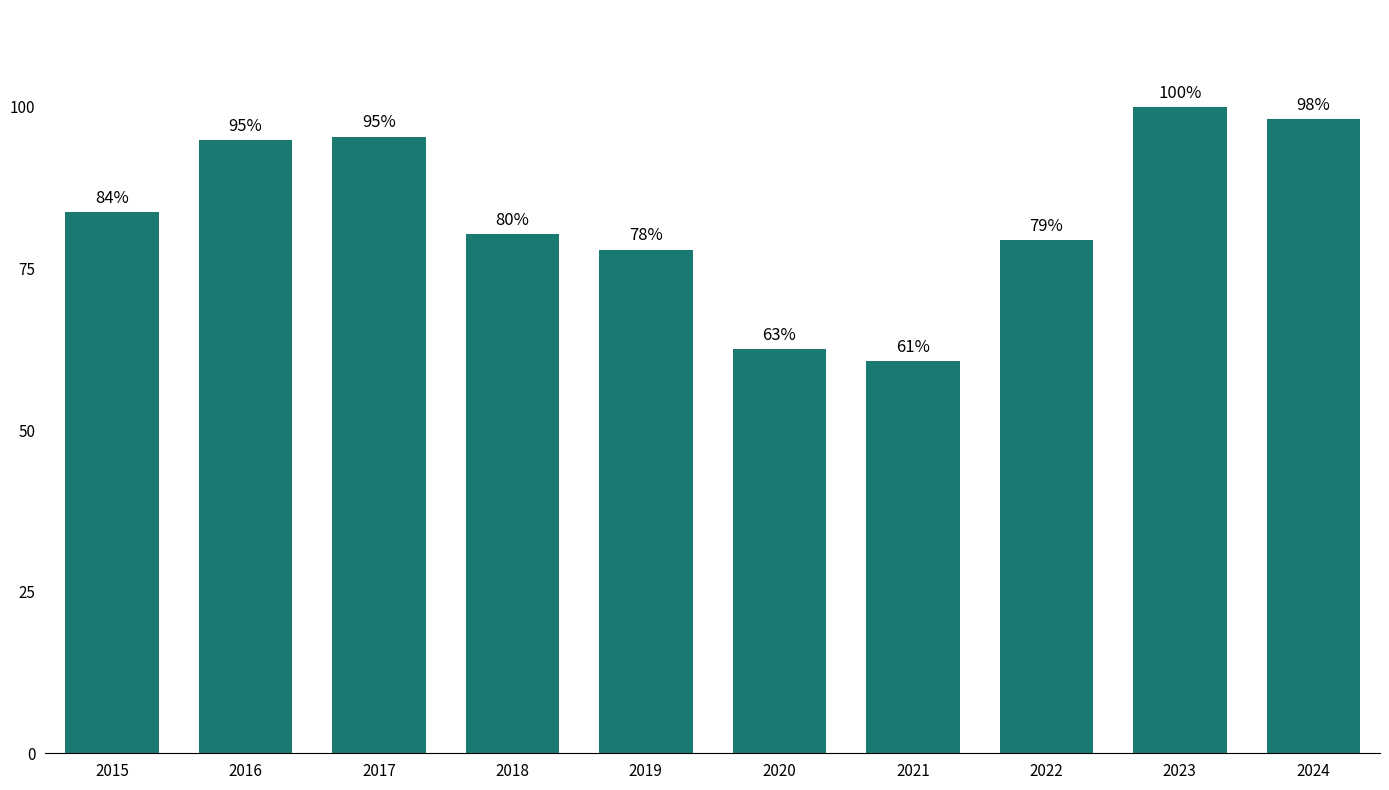

How many values exceed 83?

5